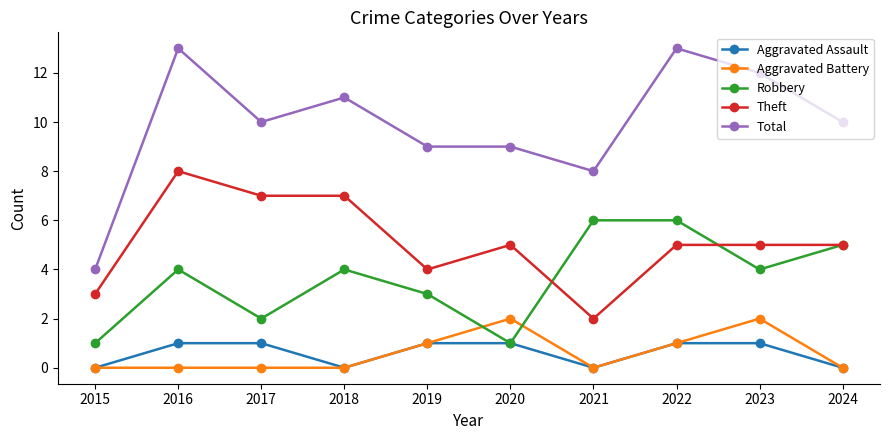

What is the sum of all Theft values?

51